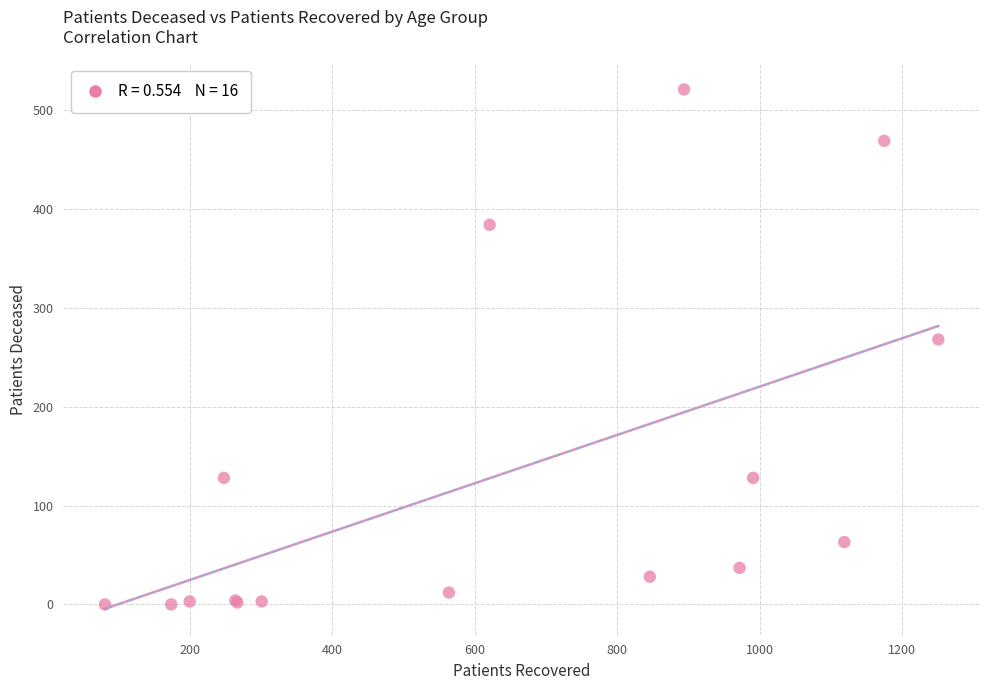

What Y value in the scatter plot is closest to 260?

268